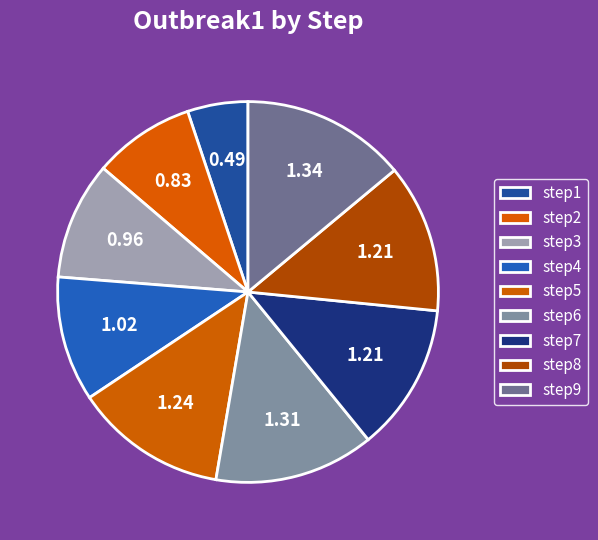

How many slices are in this pie chart?

9